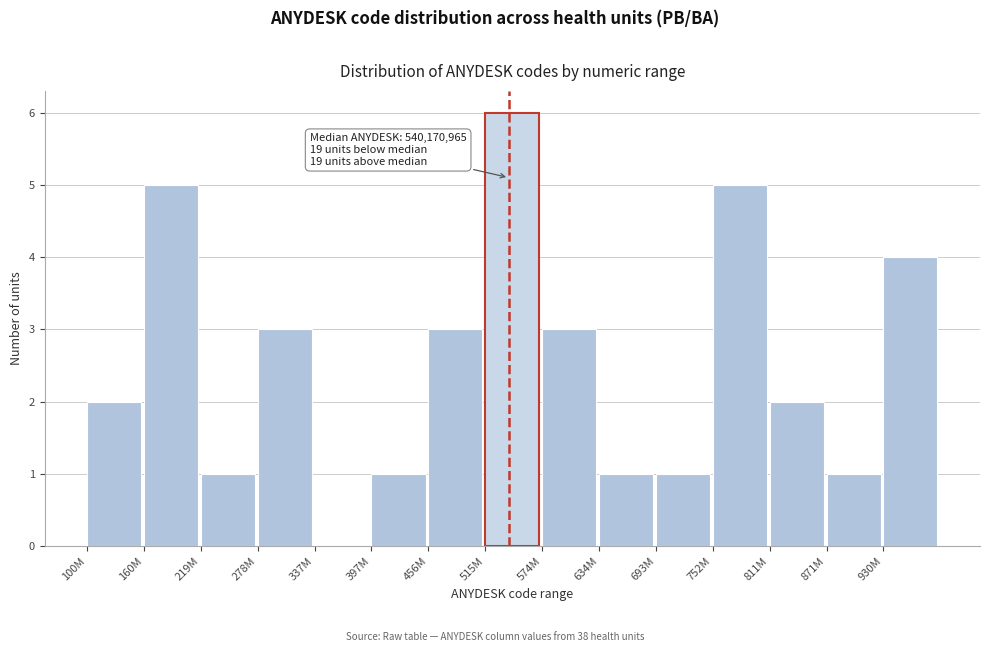

Reading right to left, what are all the values shown in this chart?

930M=4	871M=1	811M=2	752M=5	693M=1	634M=1	574M=3	515M=6	456M=3	397M=1	337M=0	278M=3	219M=1	160M=5	100M=2